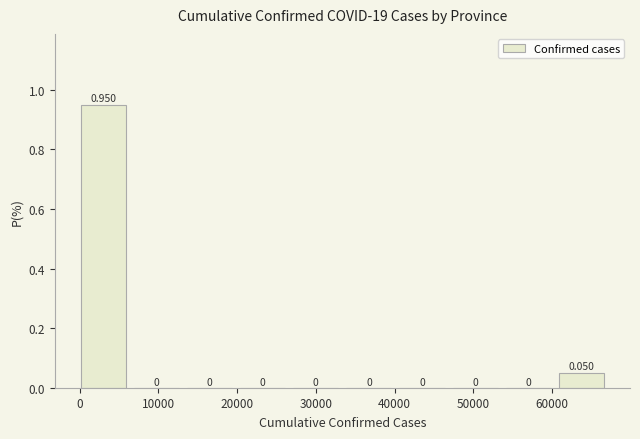

How tall is the bar that spans 0 to 7000 on the x-axis? The bar edges are not printed on the chart, so give them approximately, as read against the axis.

0.950